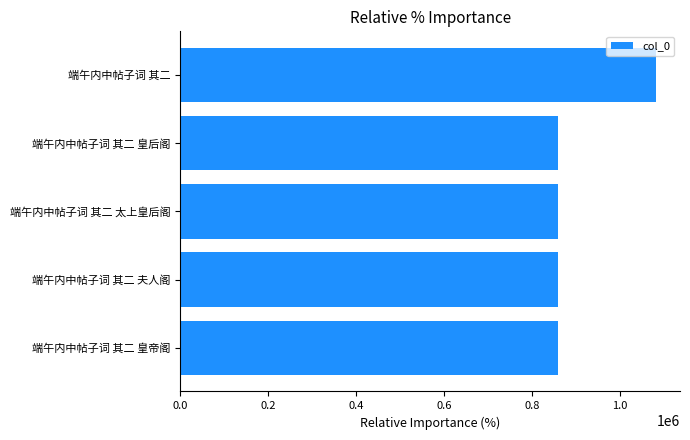

What is the difference between the second highest and second lowest values?

20